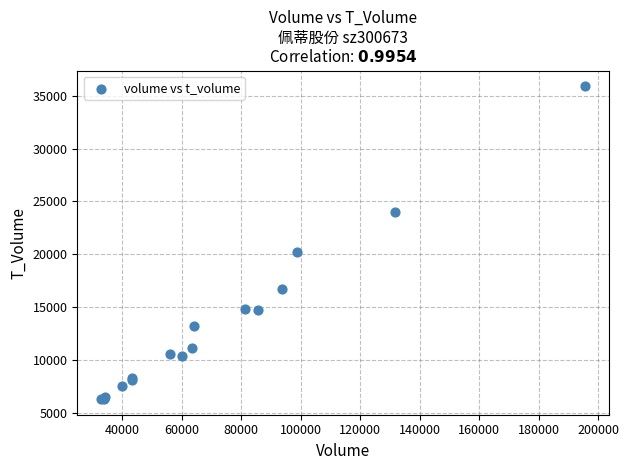

What Y value in the scatter plot is closest to 21096?

20188